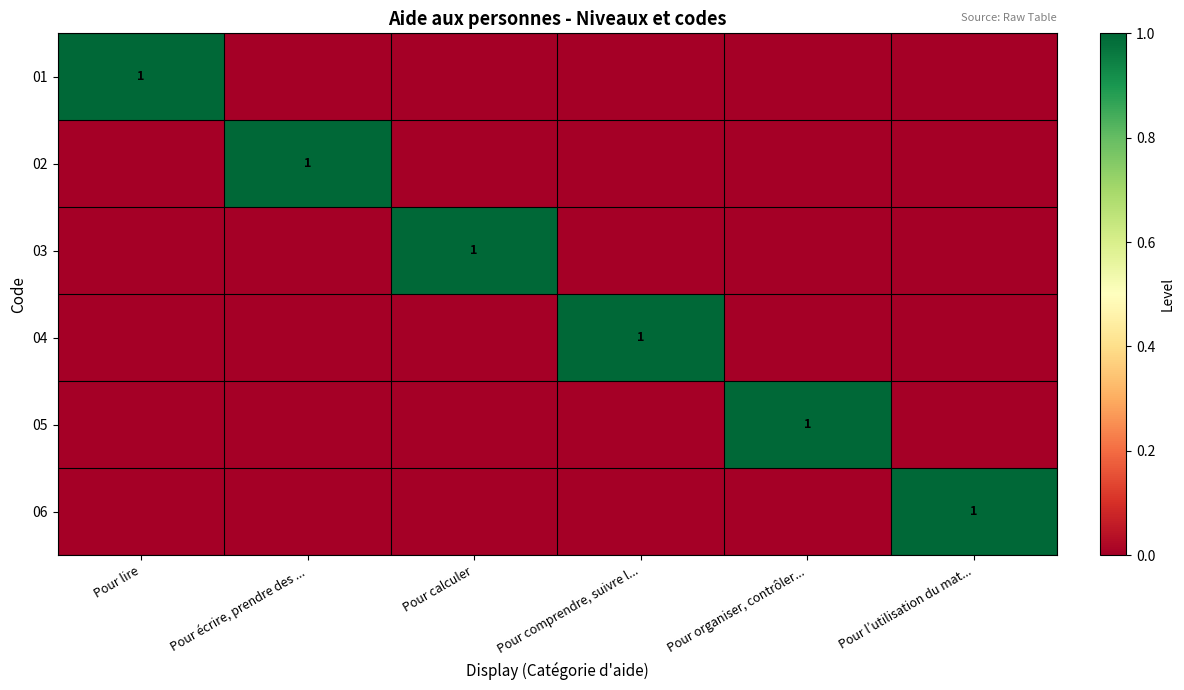

True or false: 06 has a value of 2 at Pour l’utilisation du mat....

False